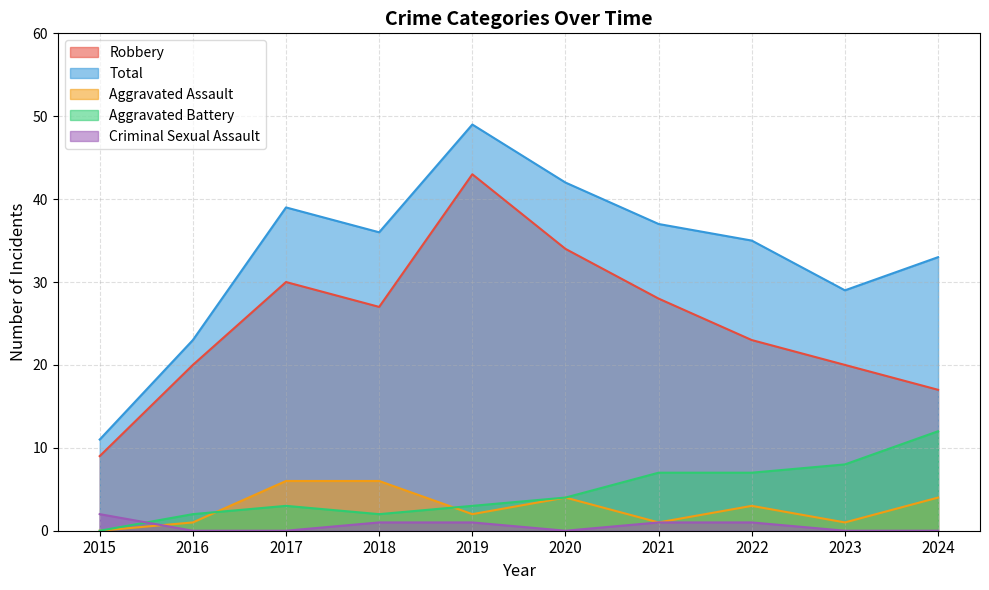

How many lines are shown in the chart?

5